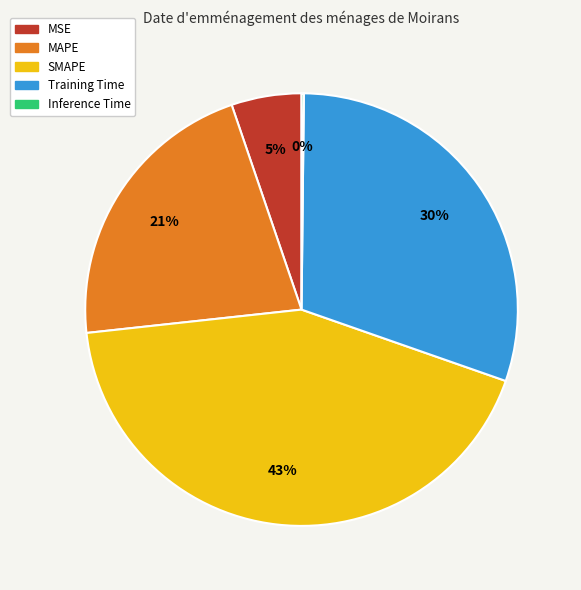

What percentage is the MAPE slice, to the nearest percent?

21%